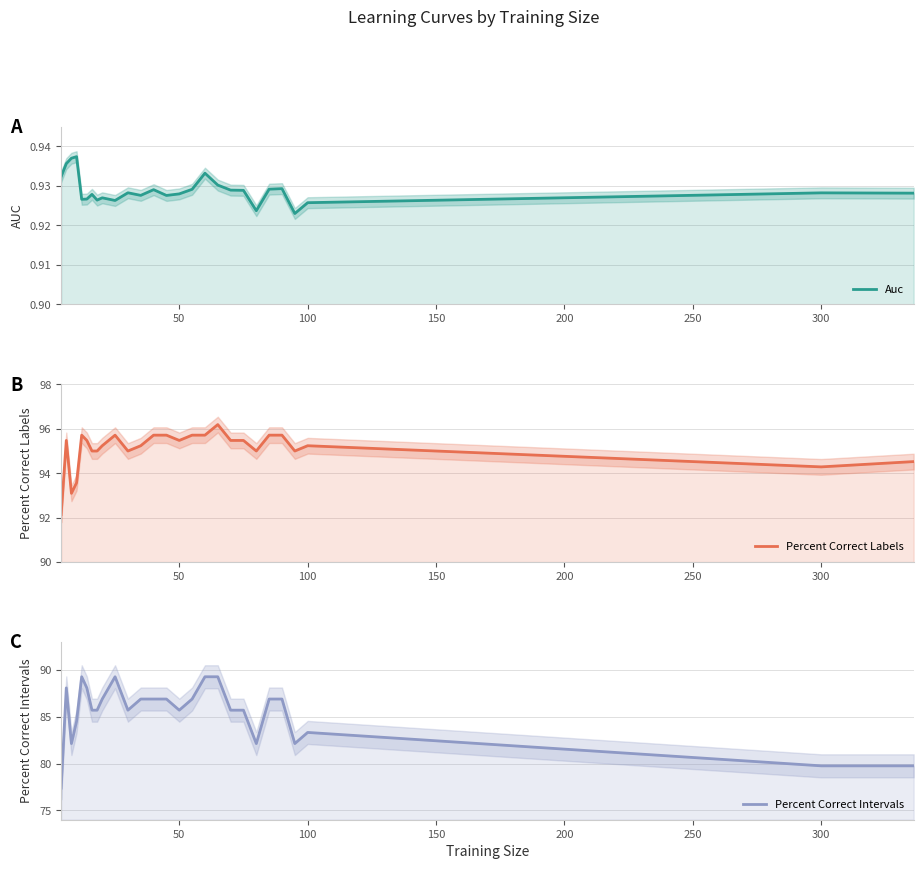

Which series has the widest spread of values?

Percent Correct Intervals